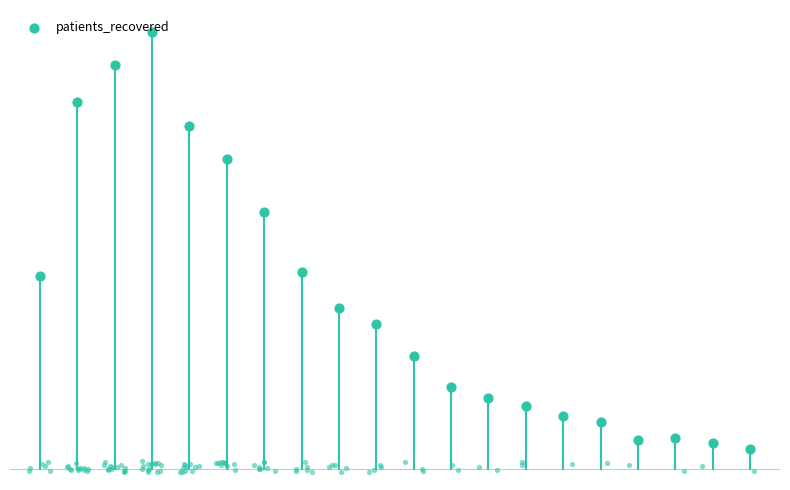

What is the change in value from 9 to 11?

-169